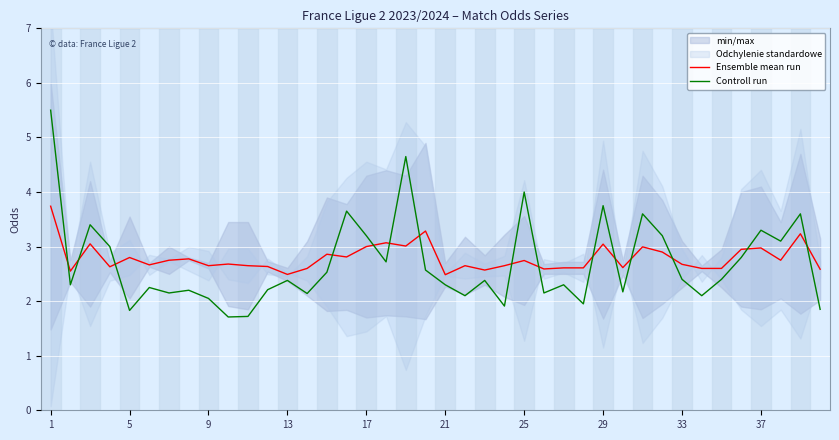

True or false: Controll run and Ensemble mean run cross at least once.

True